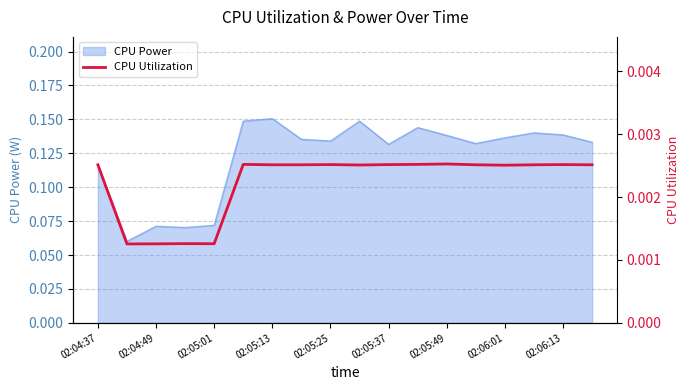

How many lines are shown in the chart?

1